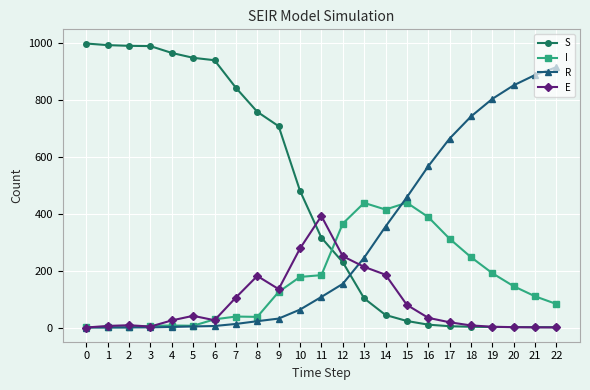

Which series changed the most between 17 and 20?

R